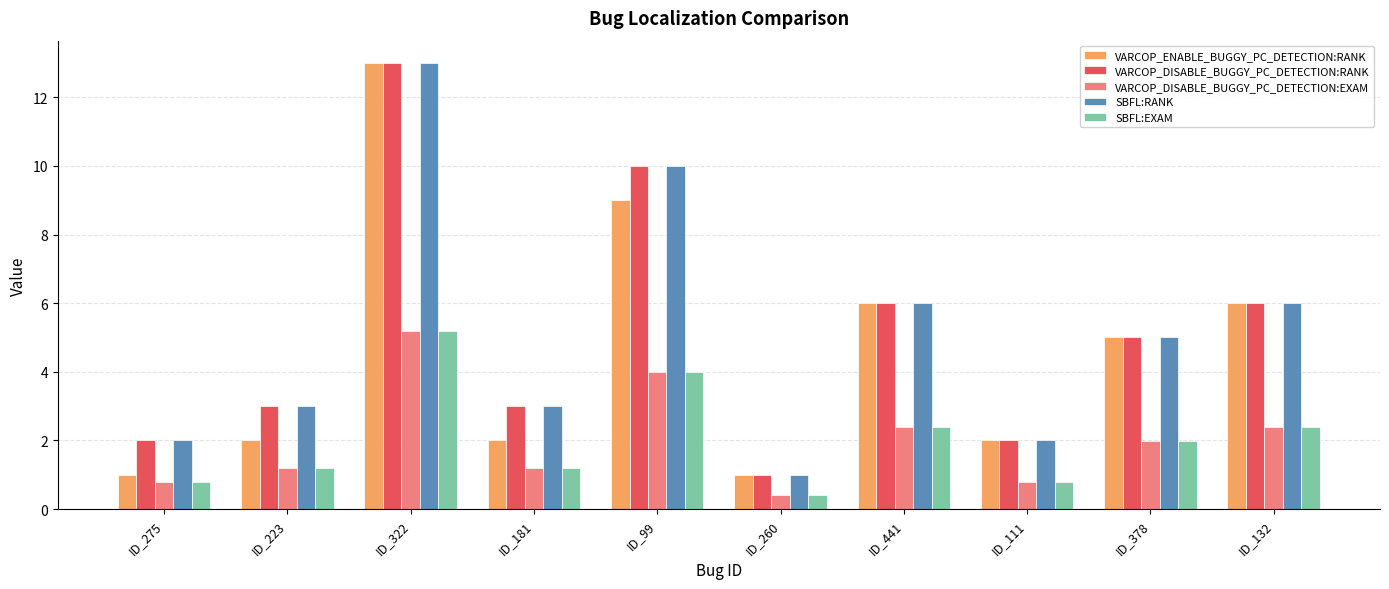

Which category has the lowest value across all series?

ID_260